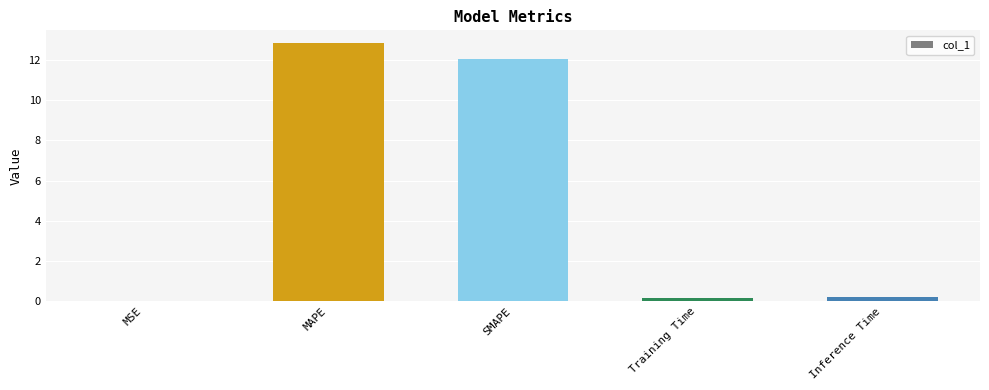

What is the greatest value displayed?

12.8